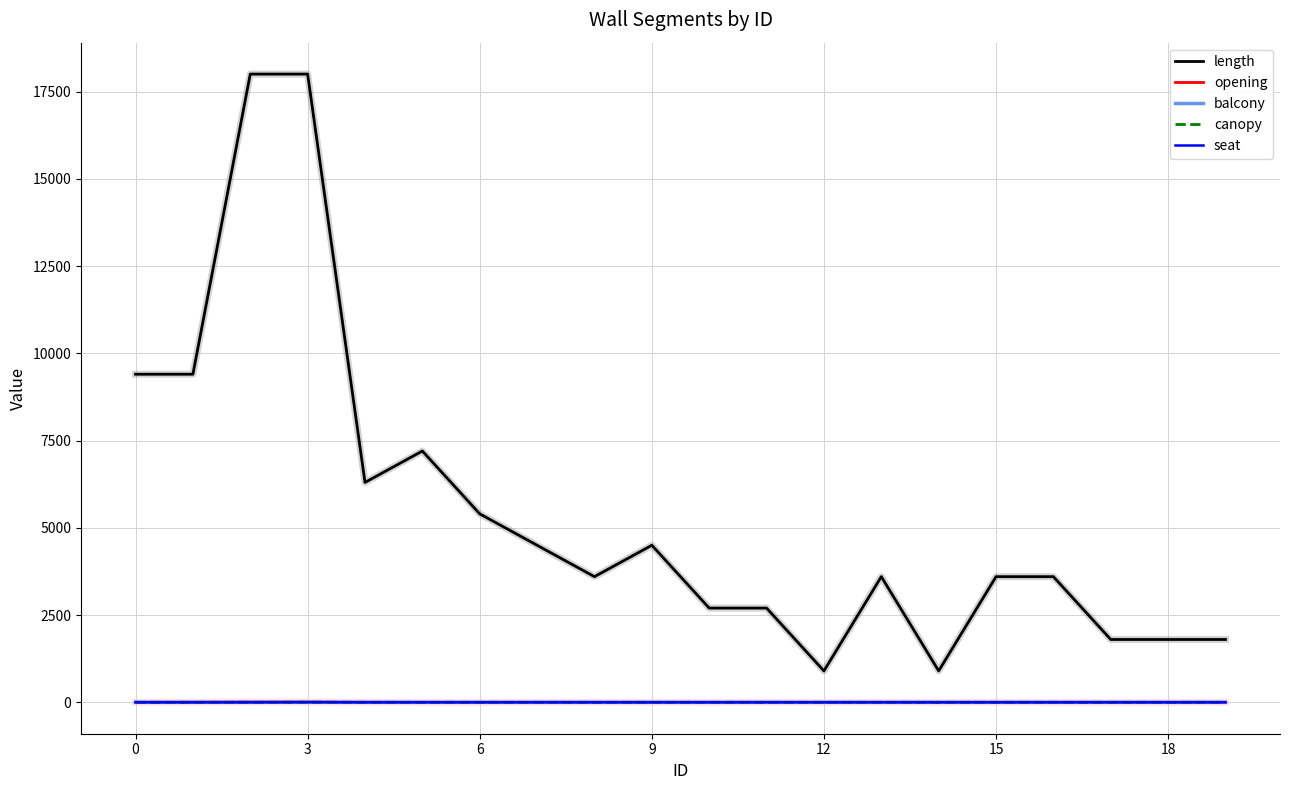

What is the maximum value shown in the chart?

18000